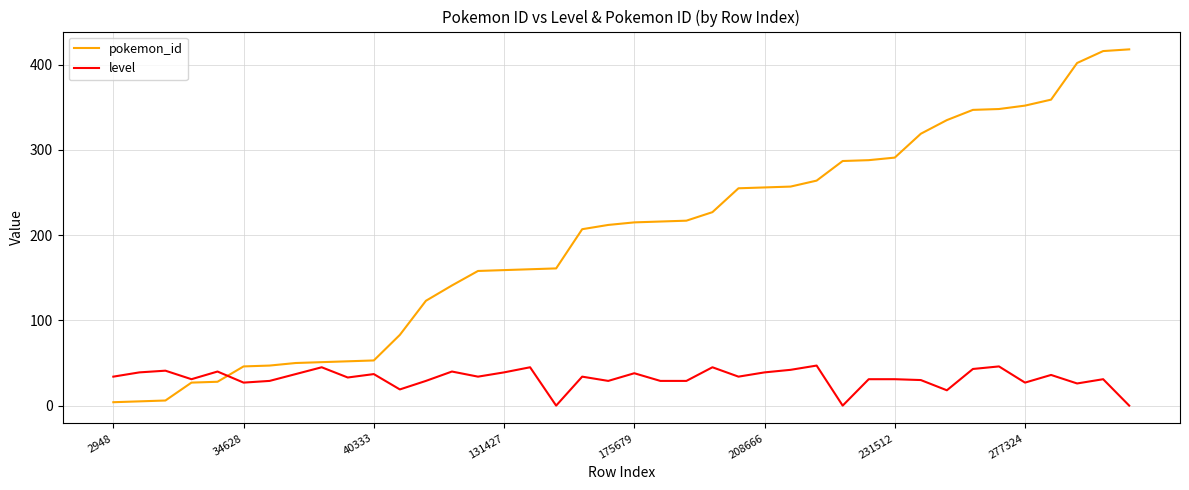

What is the difference between the maximum and minimum values in the pokemon_id series?

414